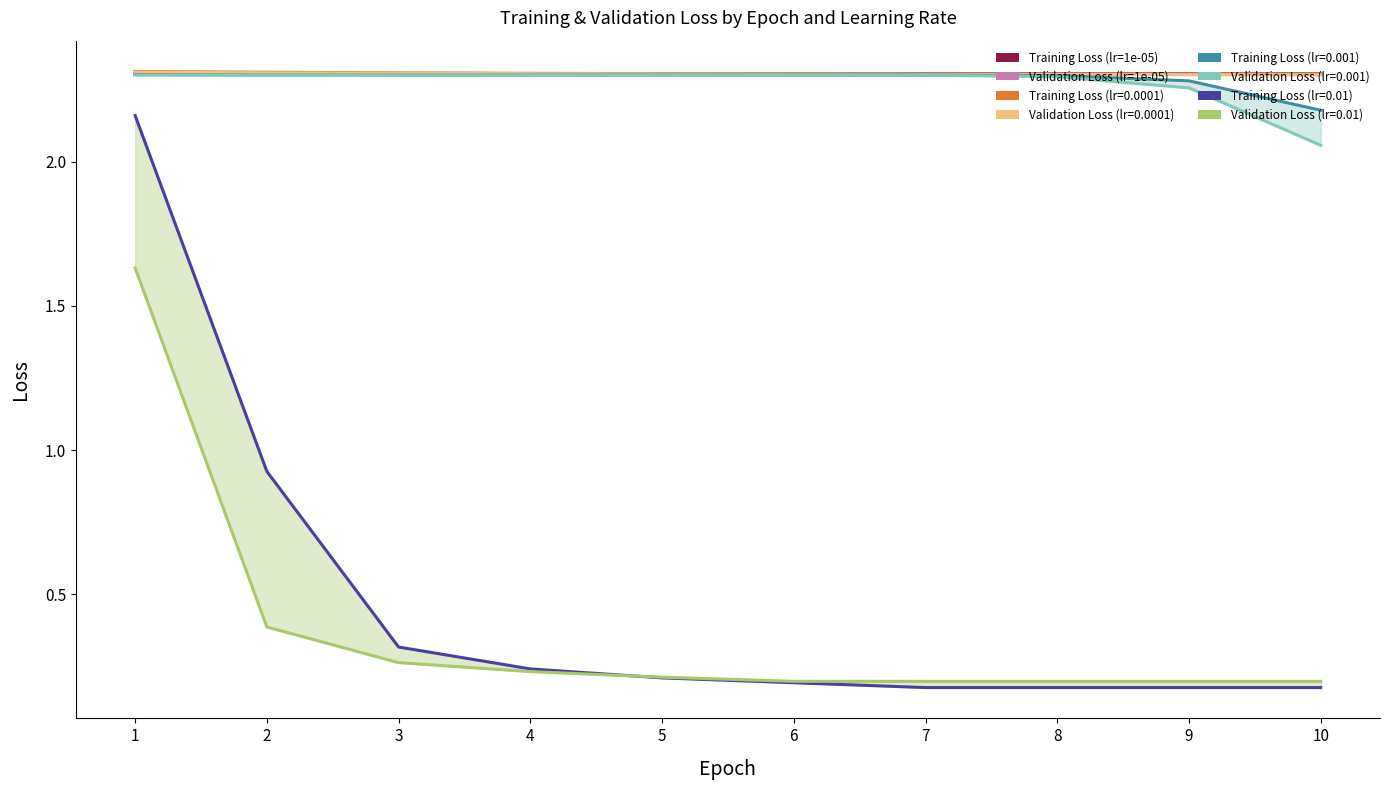

True or false: Training Loss (lr=1e-05) has more than 0 interior local peaks.

False